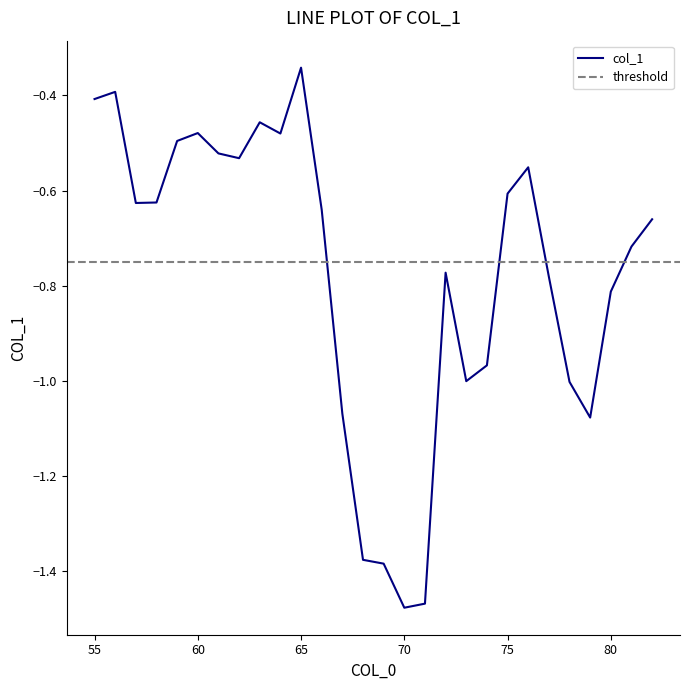

What is the maximum value shown in the chart?

-0.3